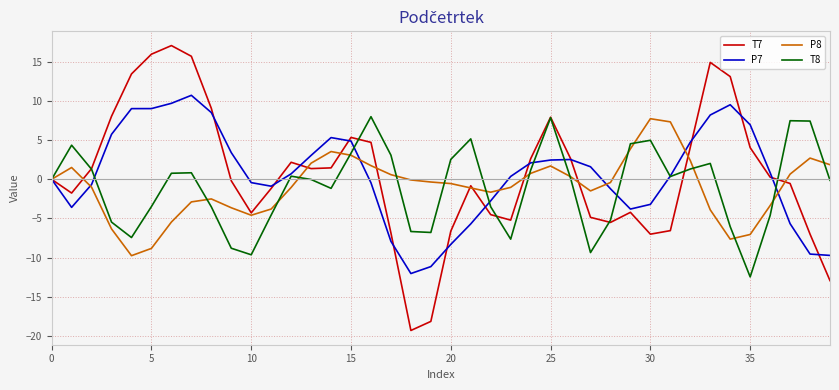

What is the highest value of the P8 series?

7.7